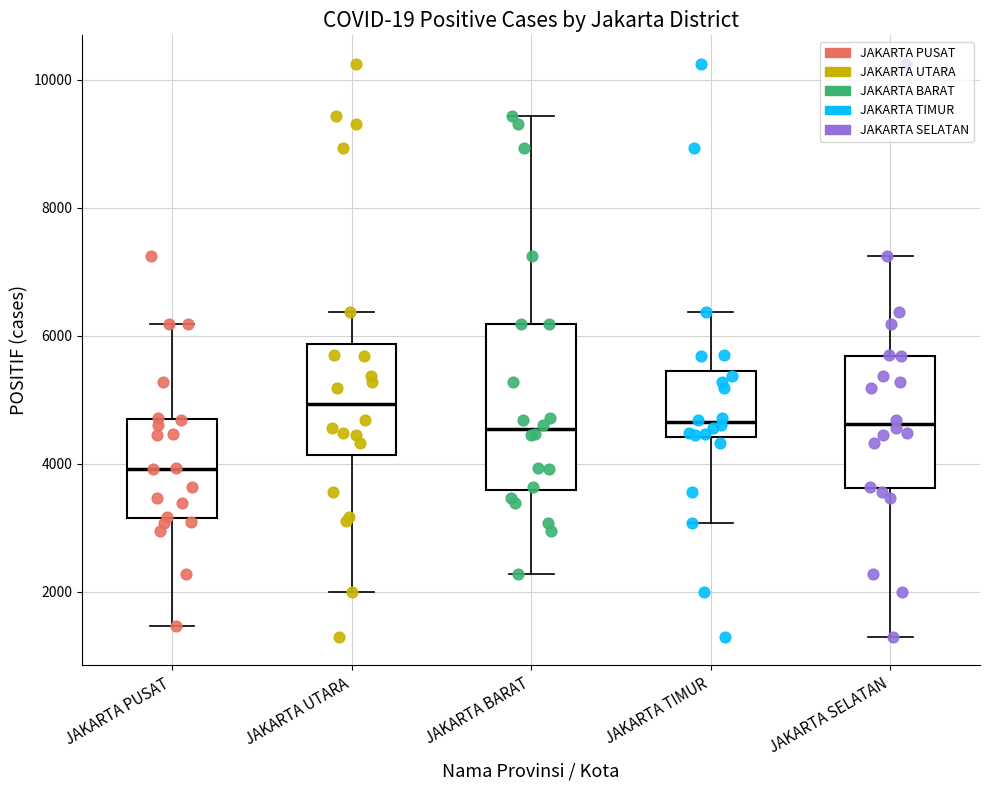

Which box is the tallest, from its lower edge to its upper edge?

JAKARTA BARAT